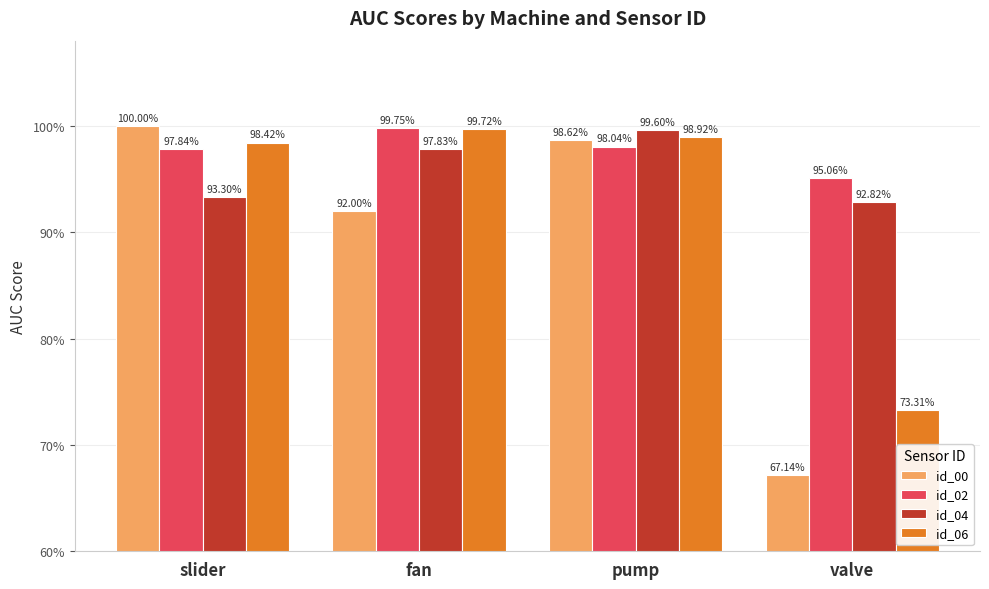

What are all the series names shown in the legend?

id_00, id_02, id_04, id_06